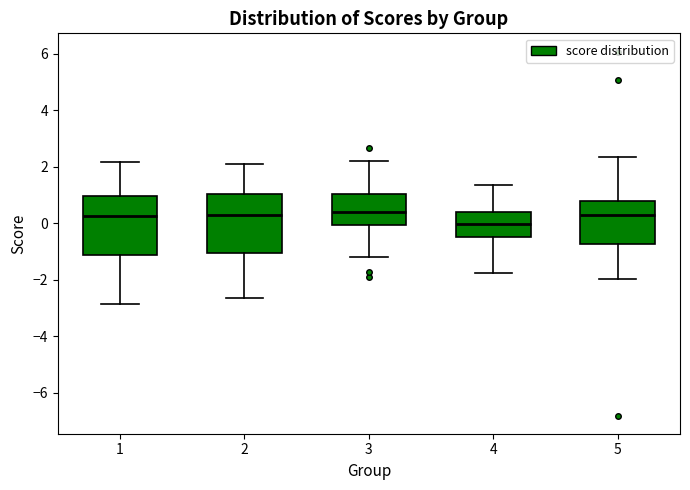

Reading left to right, transcribe this box plot: for each box, give where its median line is, the range the box spans, and where its two whiskers end, as read against the y-axis. The values are not printed on the chart, so give them approximately, as read against the axis.

1: median 0.2, box -1.2 to 1.0, whiskers -2.8 to 2.2
2: median 0.2, box -1.0 to 1.0, whiskers -2.6 to 2.0
3: median 0.4, box 0.0 to 1.0, whiskers -1.2 to 2.2
4: median 0.0, box -0.4 to 0.4, whiskers -1.8 to 1.4
5: median 0.2, box -0.8 to 0.8, whiskers -2.0 to 2.4